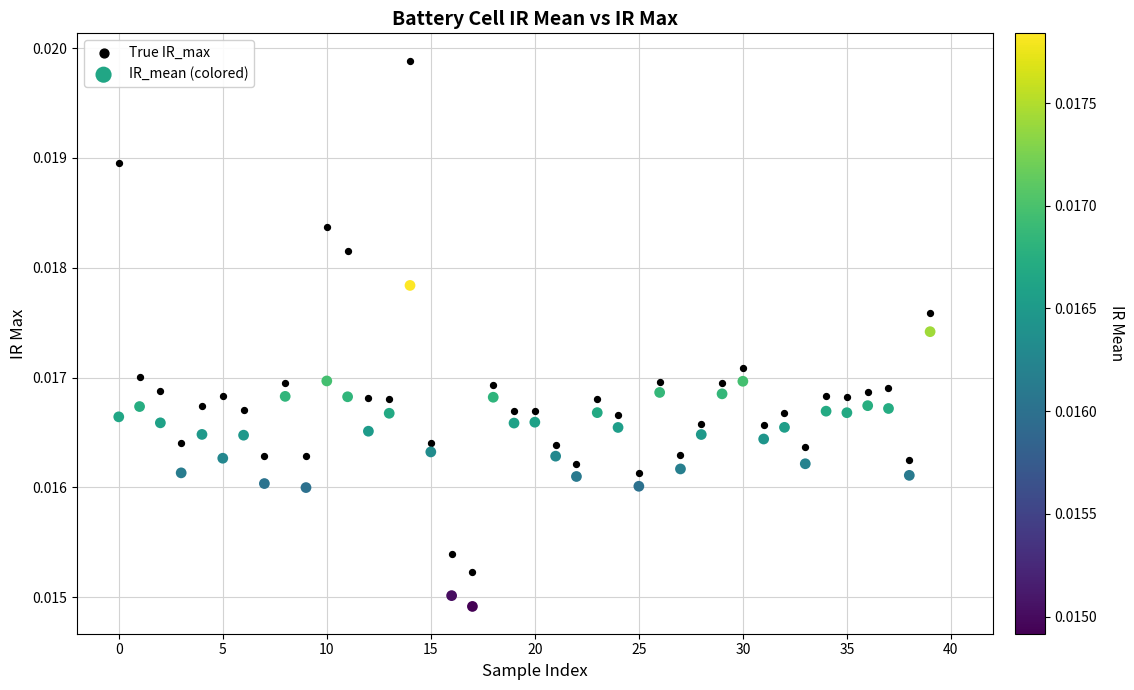

Which series contains the lowest Y value?

IR_mean (colored)